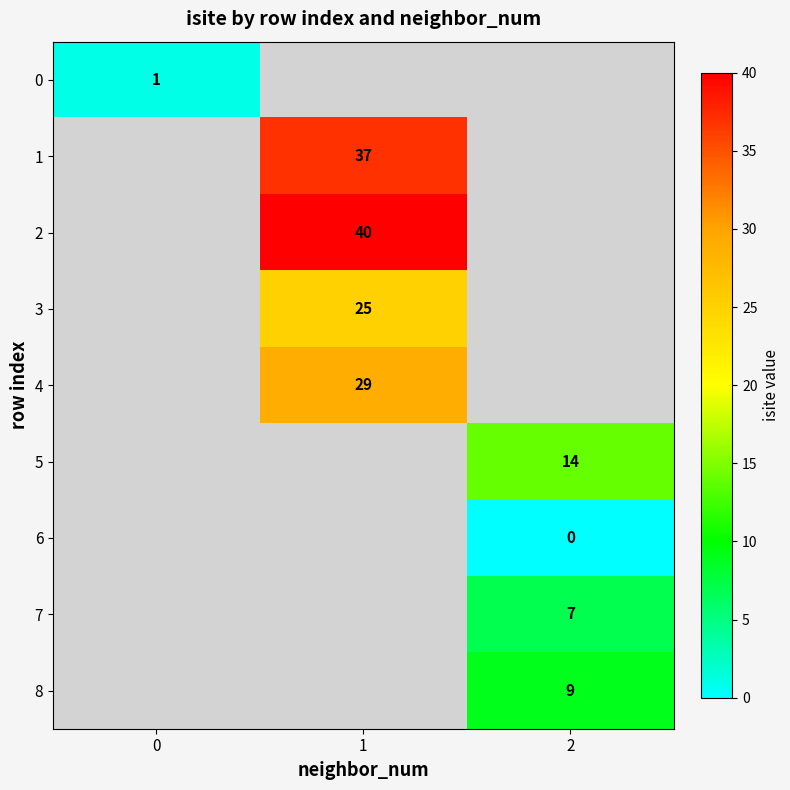

The 7 series shows 10 at 2. True or false?

False